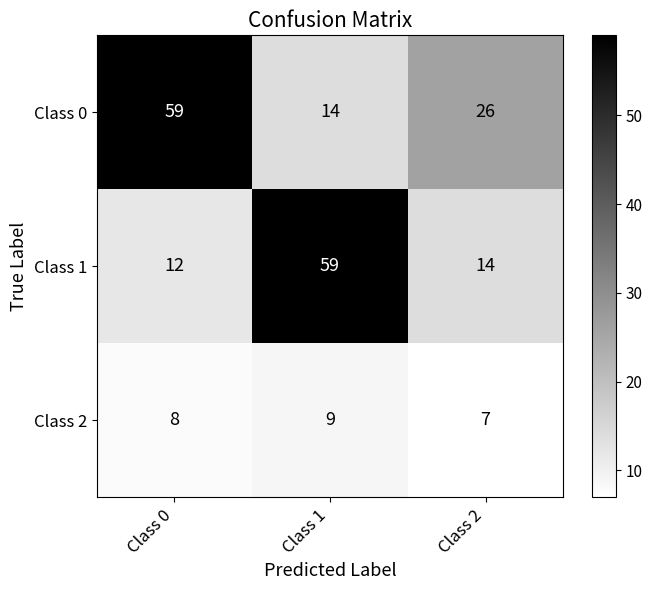

Rank the series at Class 1 from highest to lowest value.

Class 1, Class 0, Class 2